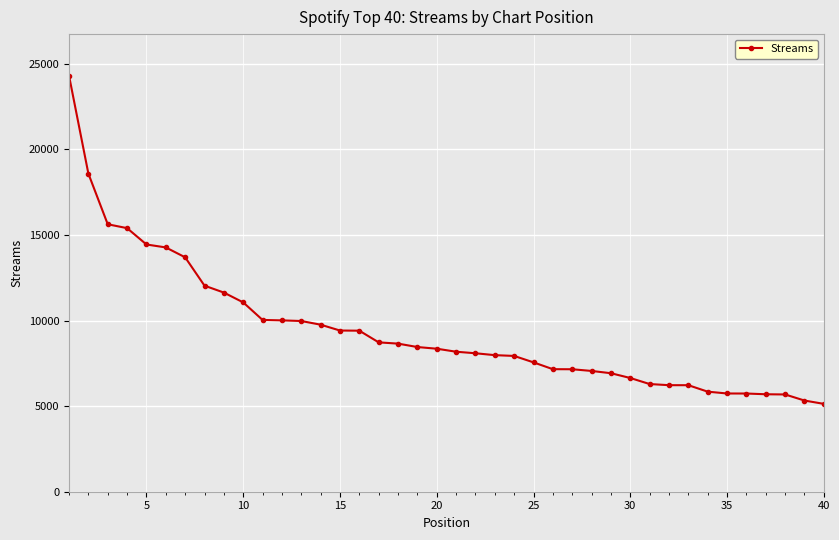

What is the value of the 5th point from the left?

14444